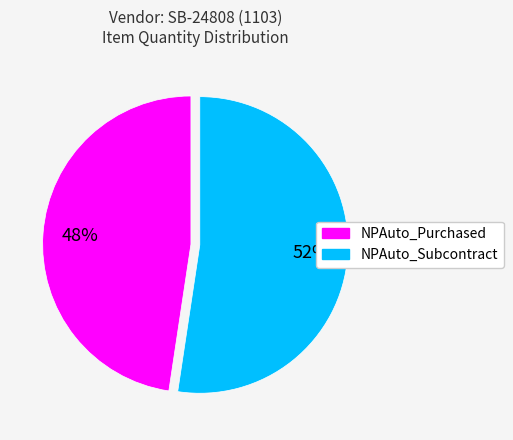

Is it true that NPAuto_Purchased is 56% of the pie?

False